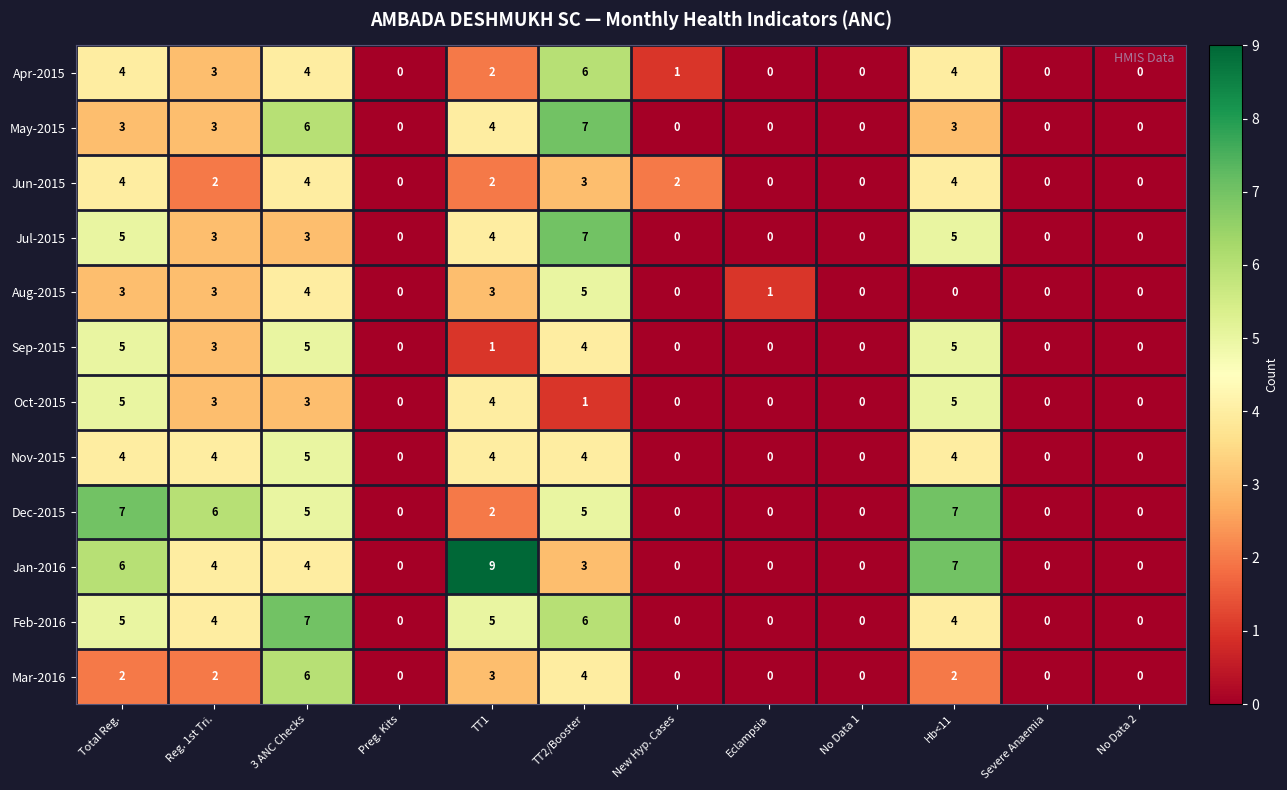

What is the greatest value displayed?

9